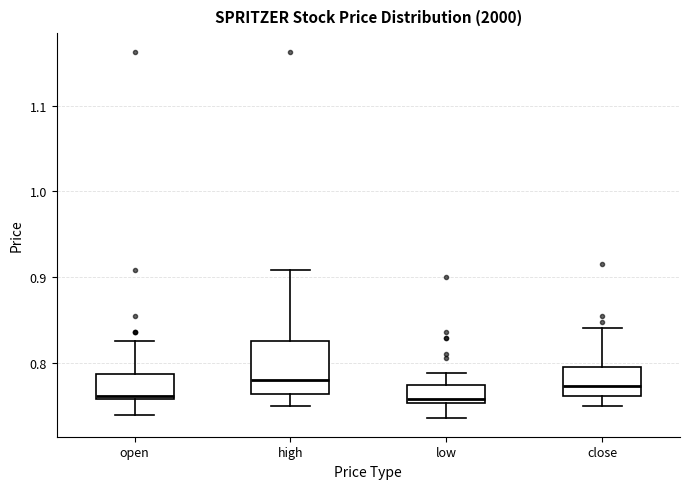

Reading left to right, transcribe this box plot: for each box, give where its median line is, the range the box spans, and where its two whiskers end, as read against the y-axis. The values are not printed on the chart, so give them approximately, as read against the axis.

open: median 0.76 (just above the box's lower edge), box 0.76 to 0.79, whiskers 0.74 to 0.83
high: median 0.78, box 0.76 to 0.83, whiskers 0.75 to 0.91
low: median 0.76, box 0.75 to 0.77, whiskers 0.74 to 0.79
close: median 0.77, box 0.76 to 0.80, whiskers 0.75 to 0.84